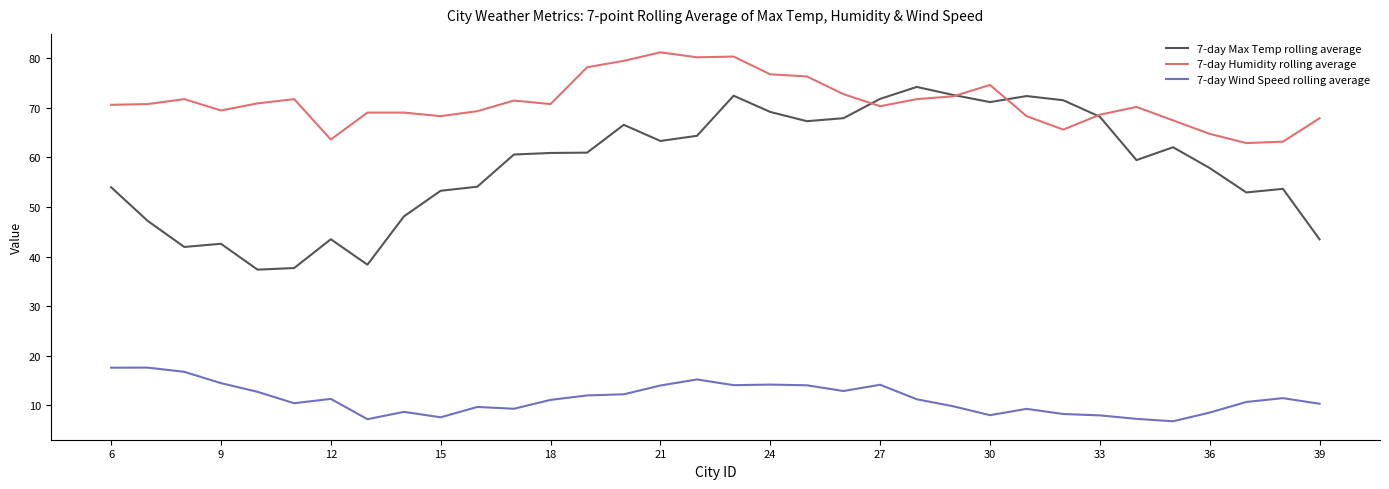

What is the average value of the 7-day Max Temp rolling average series?

58.3